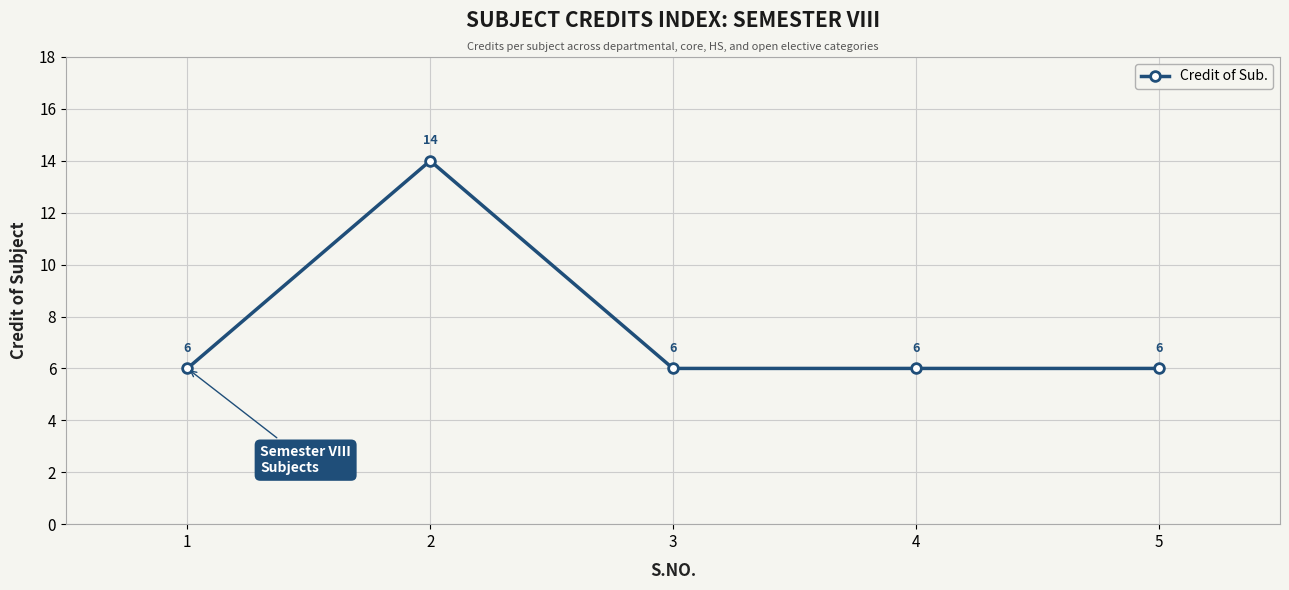

Reading left to right, transcribe all the data shown in this chart.

6	14	6	6	6